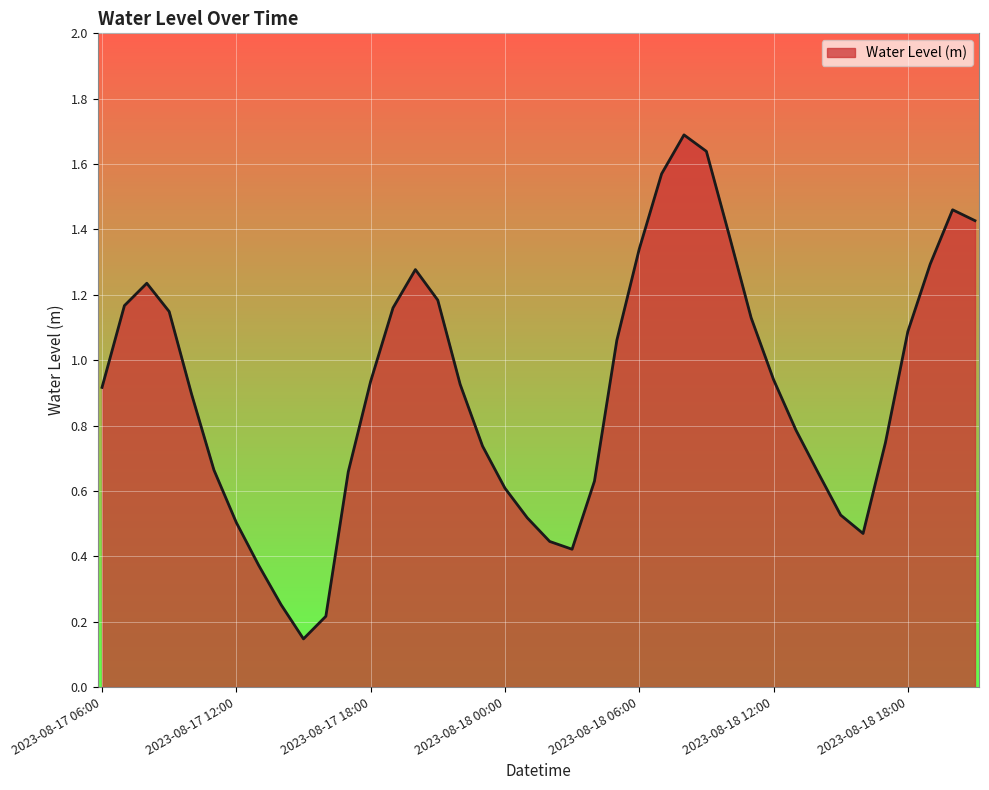

What is the greatest value displayed?

1.7